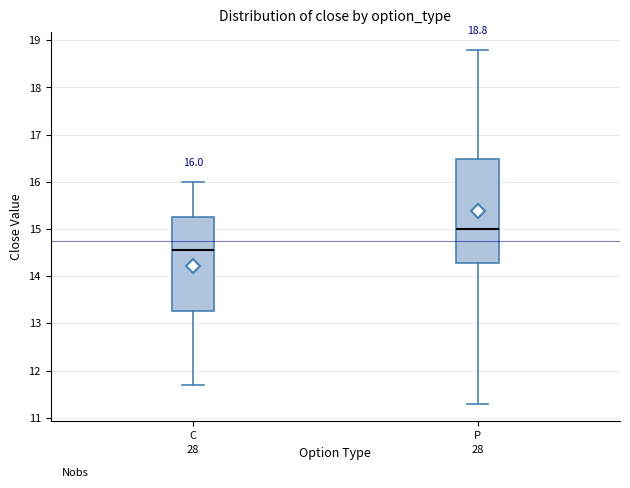

Which box has the lowest median line?

C